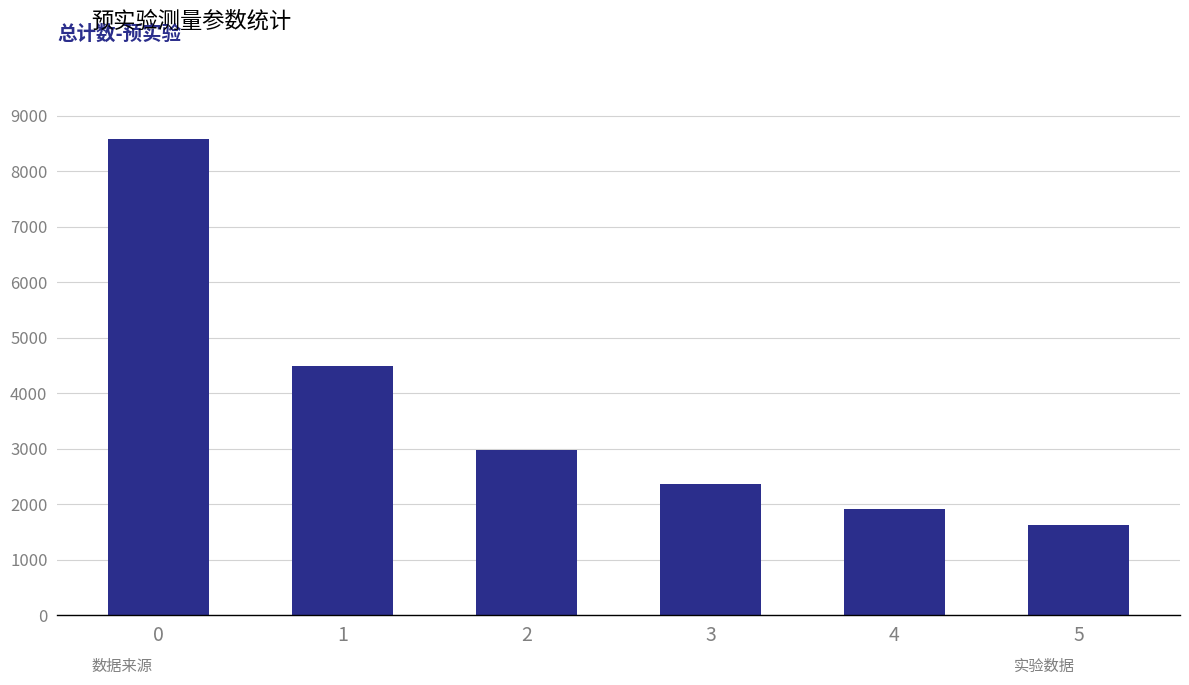

What is the sum of the values at 1 and 2?

7466